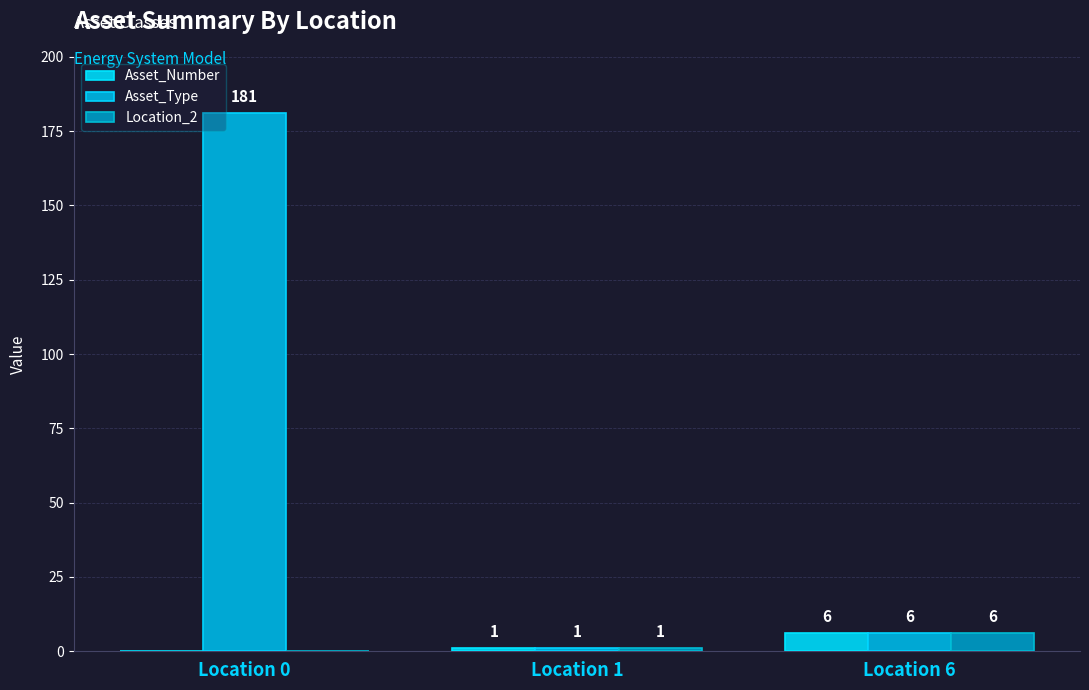

Does the chart contain stacked bars?

No